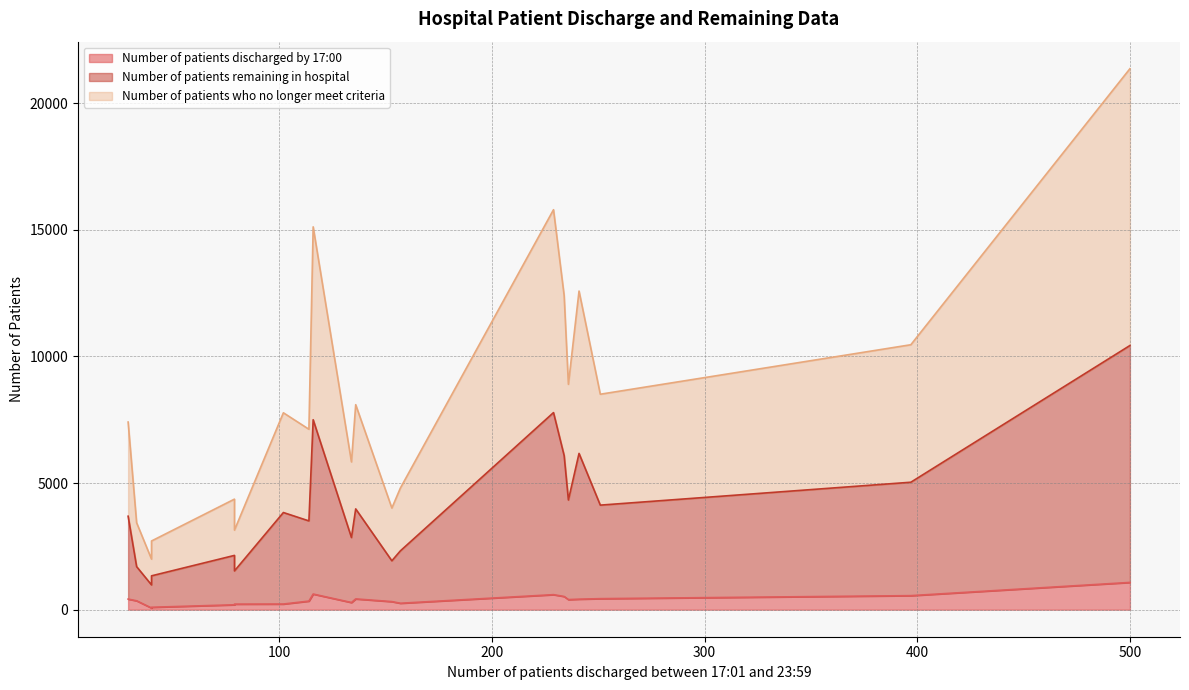

Rank the series at QMF from lowest to highest value.

Number of patients discharged by 17:00, Number of patients remaining in hospital, Number of patients who no longer meet criteria